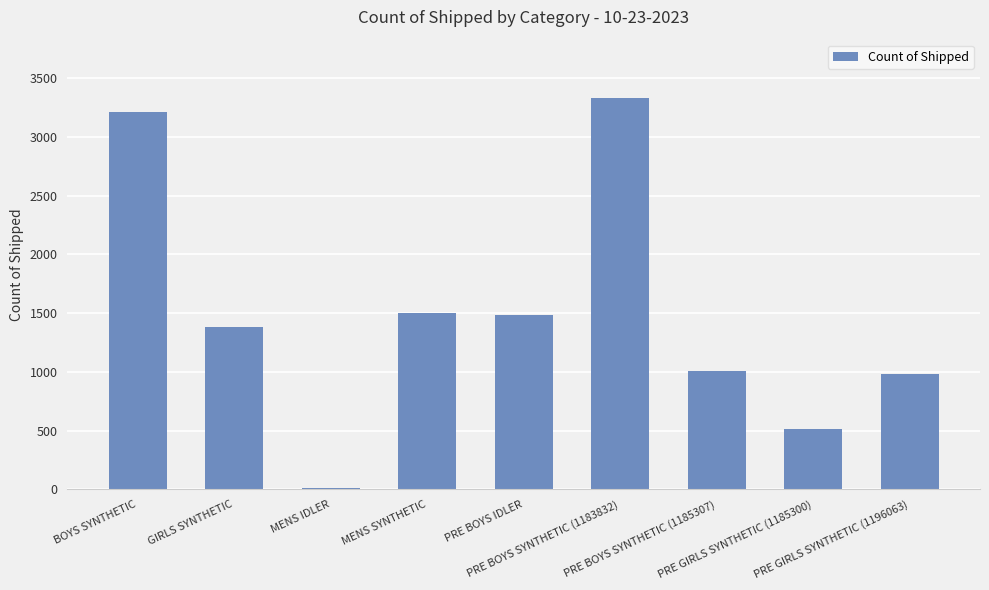

What is the approximate value at PRE GIRLS SYNTHETIC (1196063)?

984